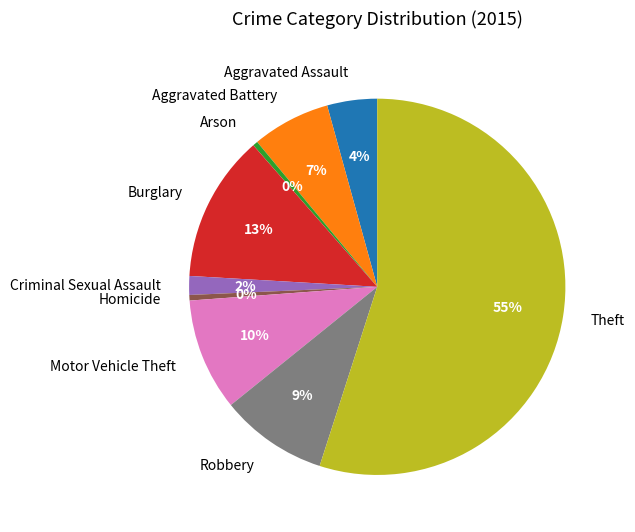

How many slices are in this pie chart?

9